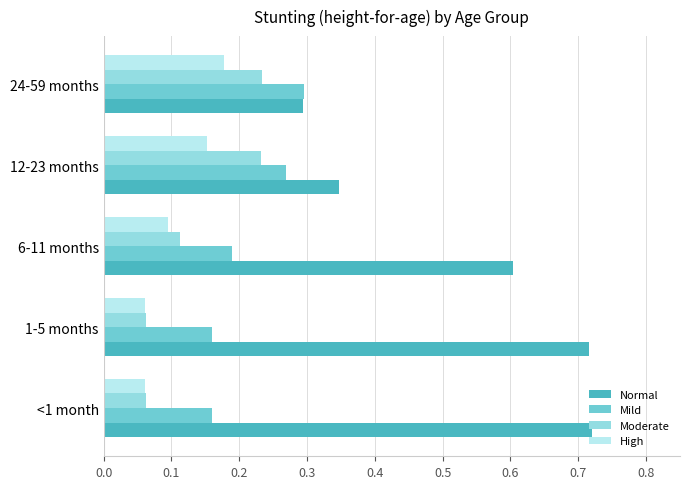

The Moderate series shows 0.1 at <1 month. True or false?

True